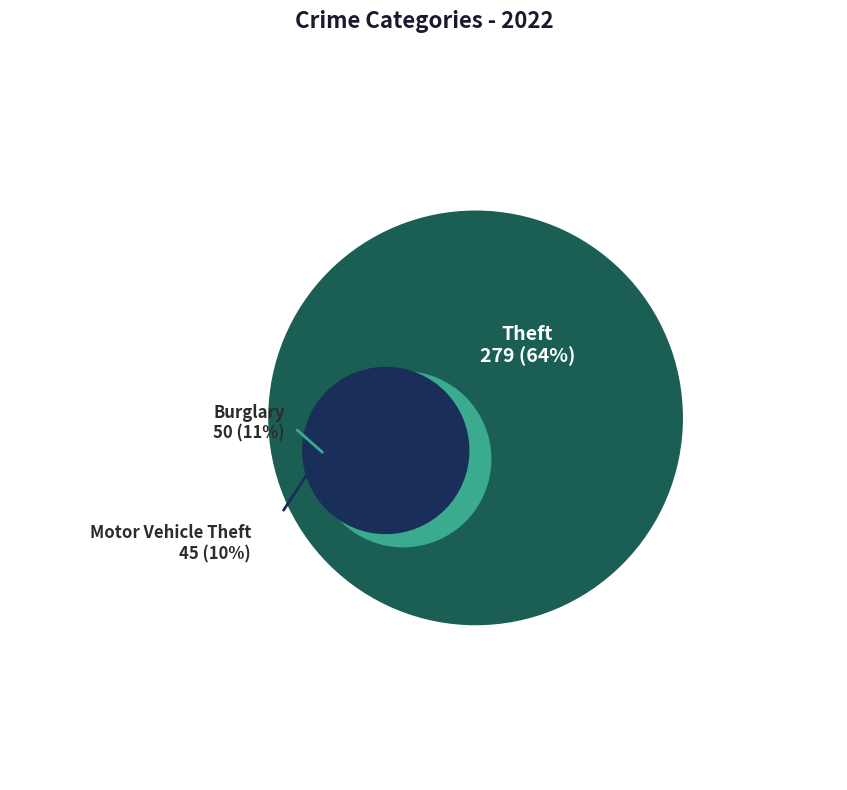

The Motor Vehicle Theft slice represents 10% of the pie. True or false?

True